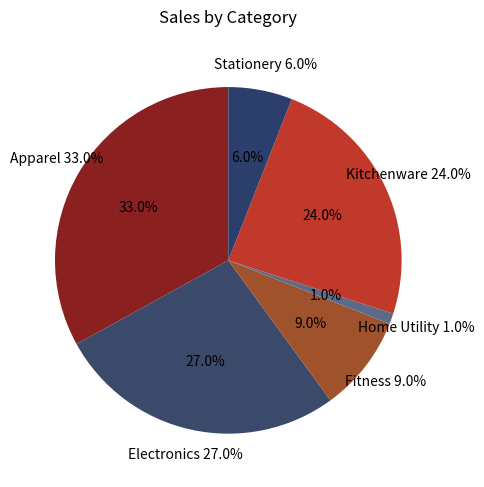

What is the largest slice in the pie chart?

Apparel